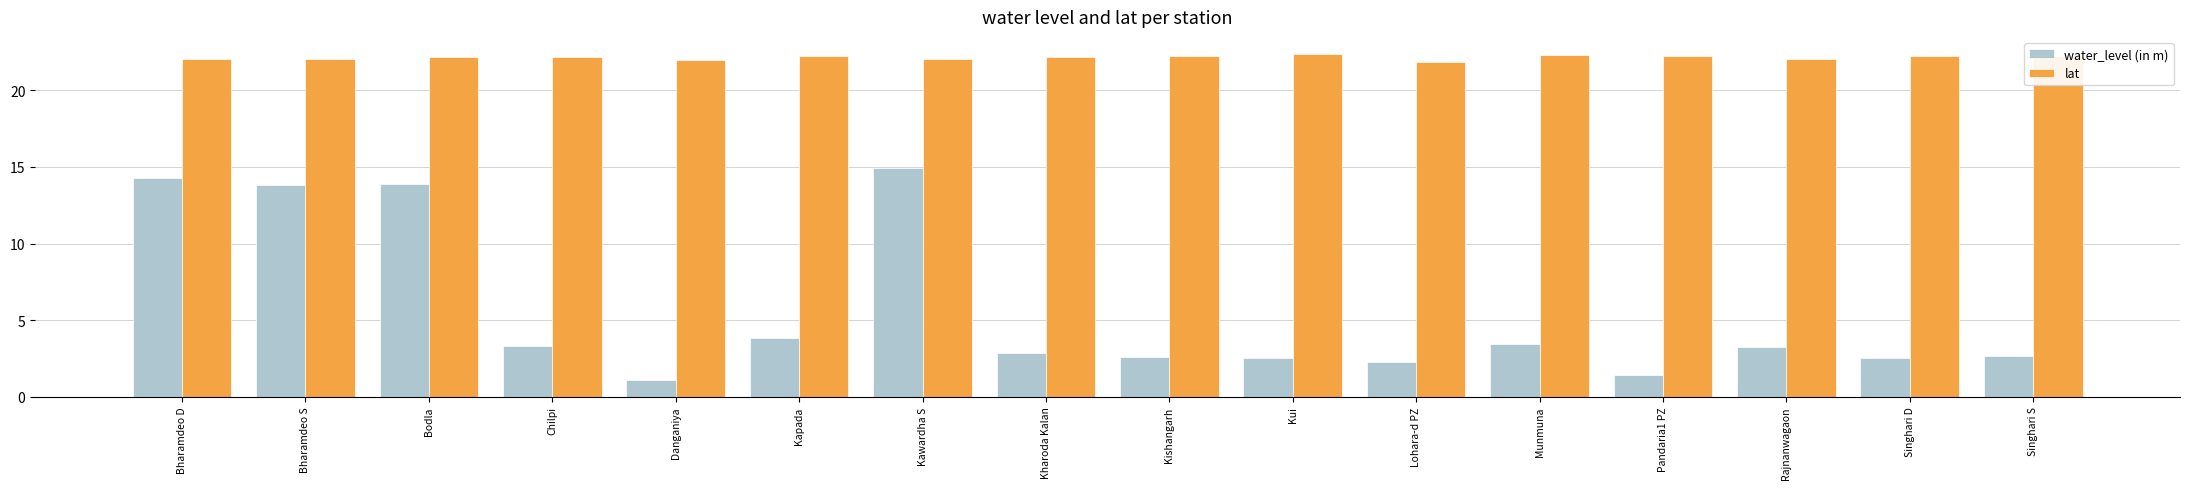

List the series in order of their peak value, lowest first.

water_level (in m), lat